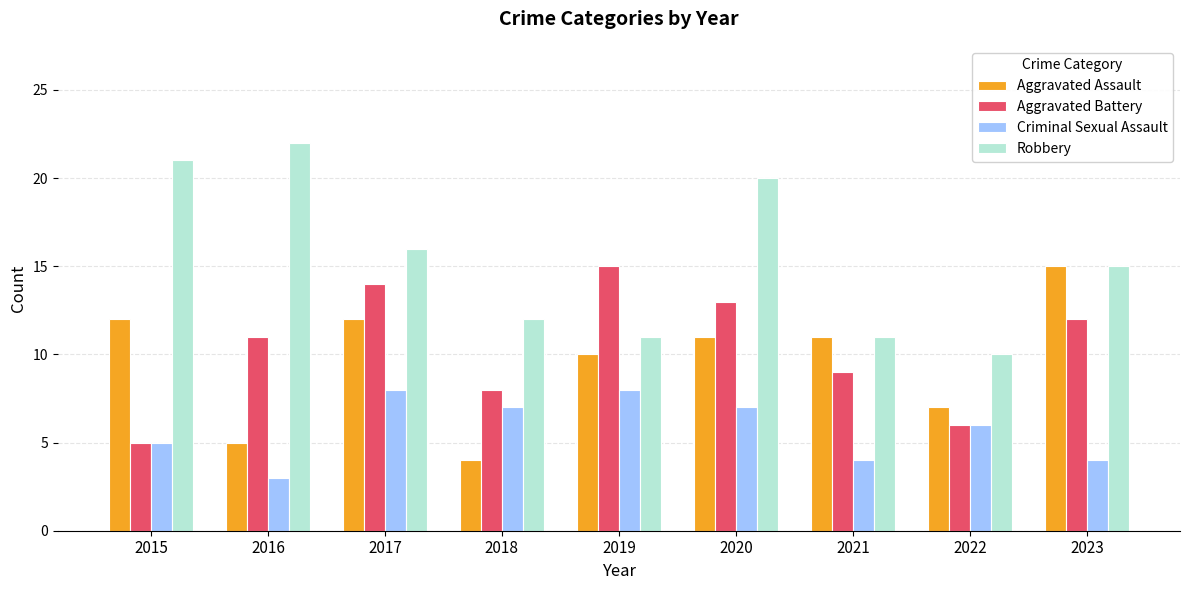

Rank the series at 2017 from highest to lowest value.

Robbery, Aggravated Battery, Aggravated Assault, Criminal Sexual Assault